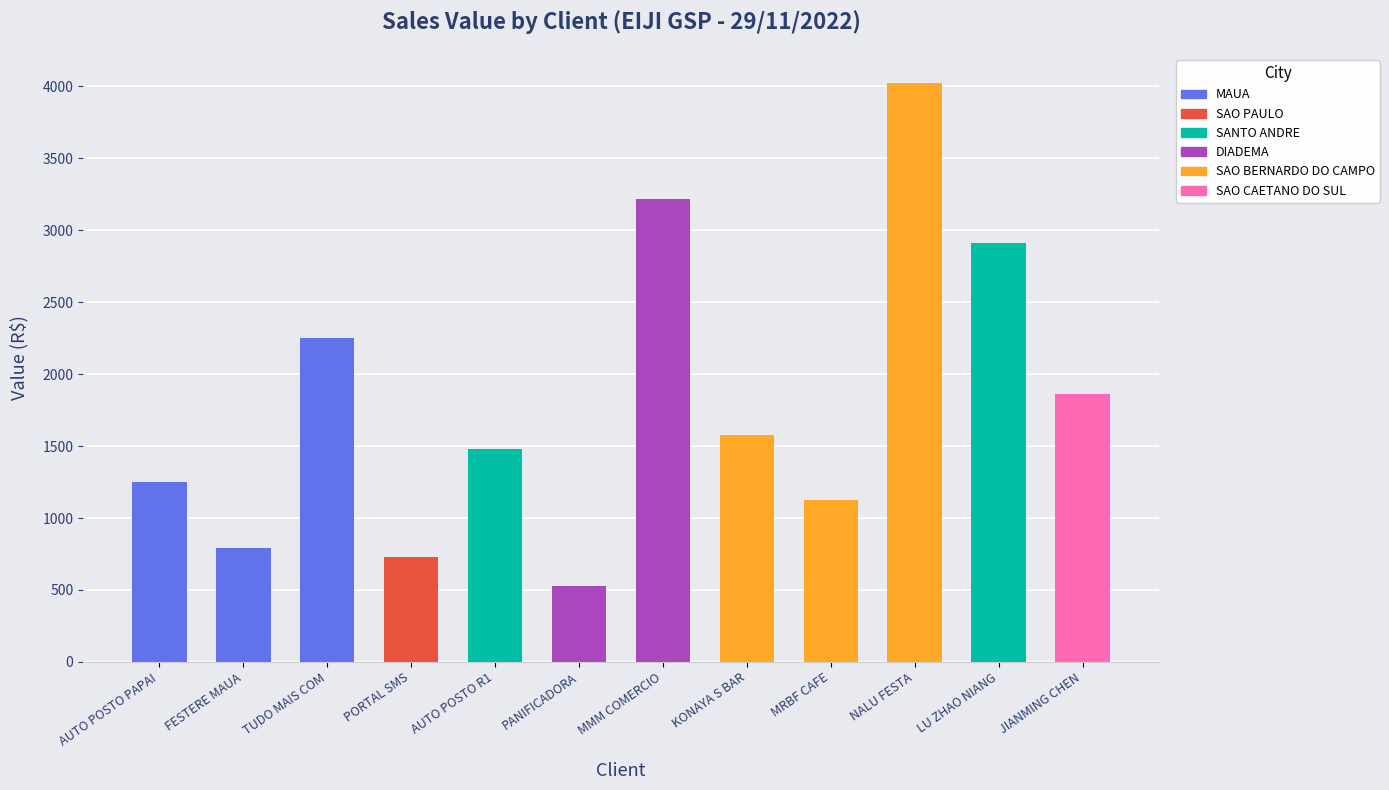

How many values are below 1575?

6